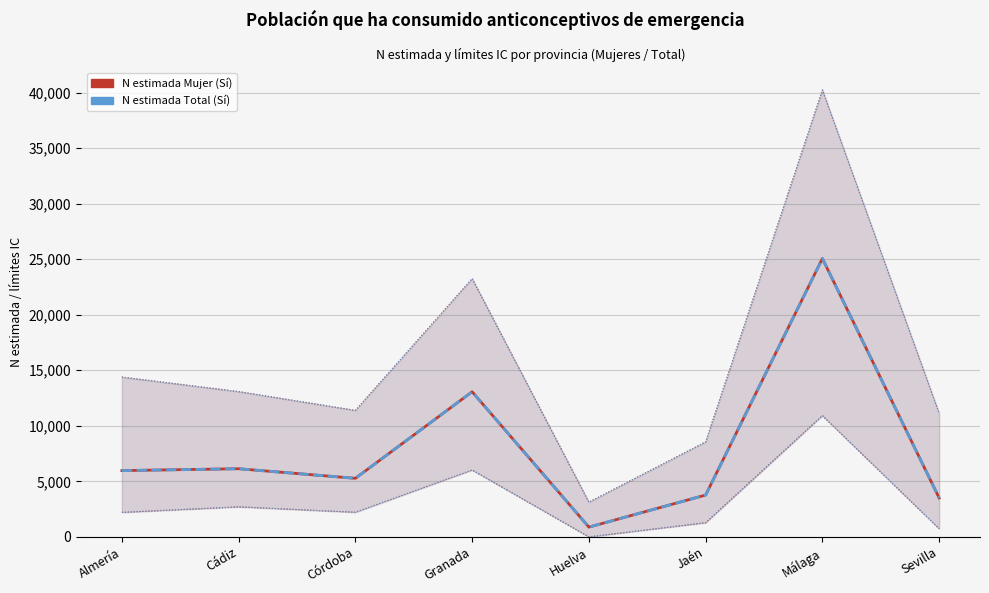

Between Almería and Córdoba, which is larger?

Almería